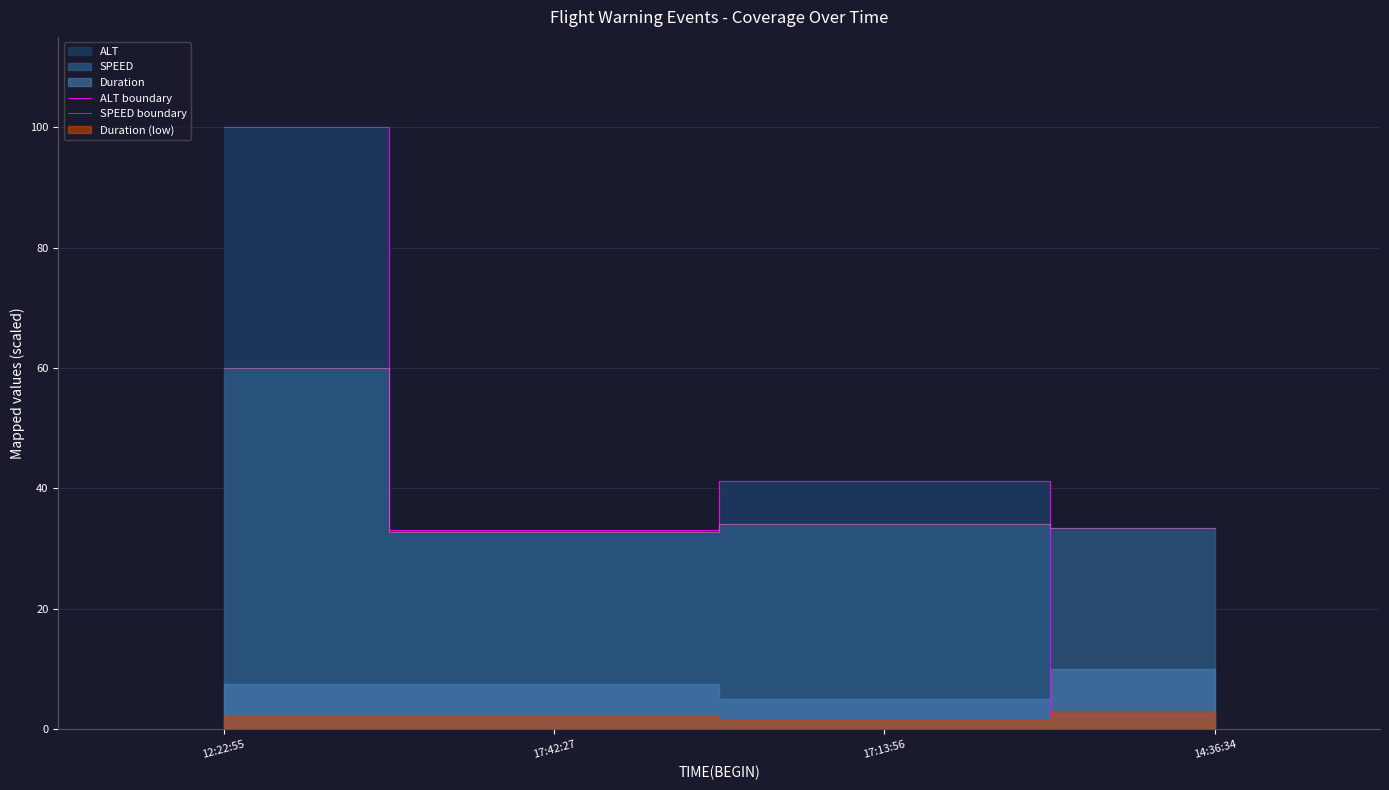

True or false: ALT boundary and SPEED boundary cross at least once.

True